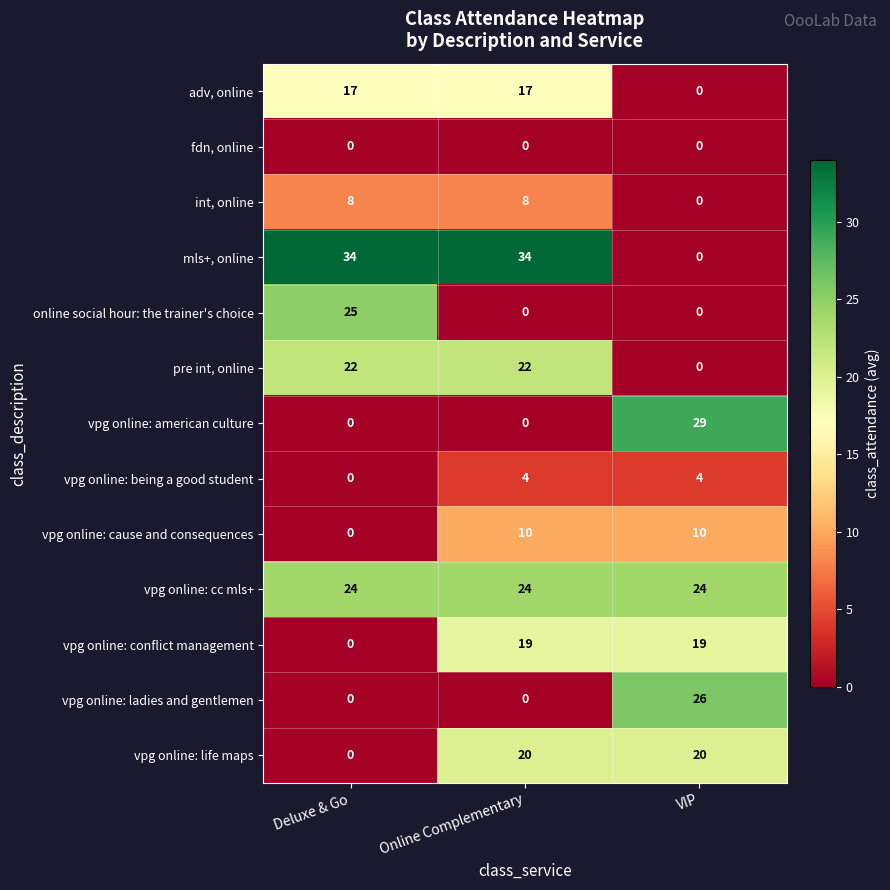

True or false: int, online has a value of 8 at Online Complementary.

True